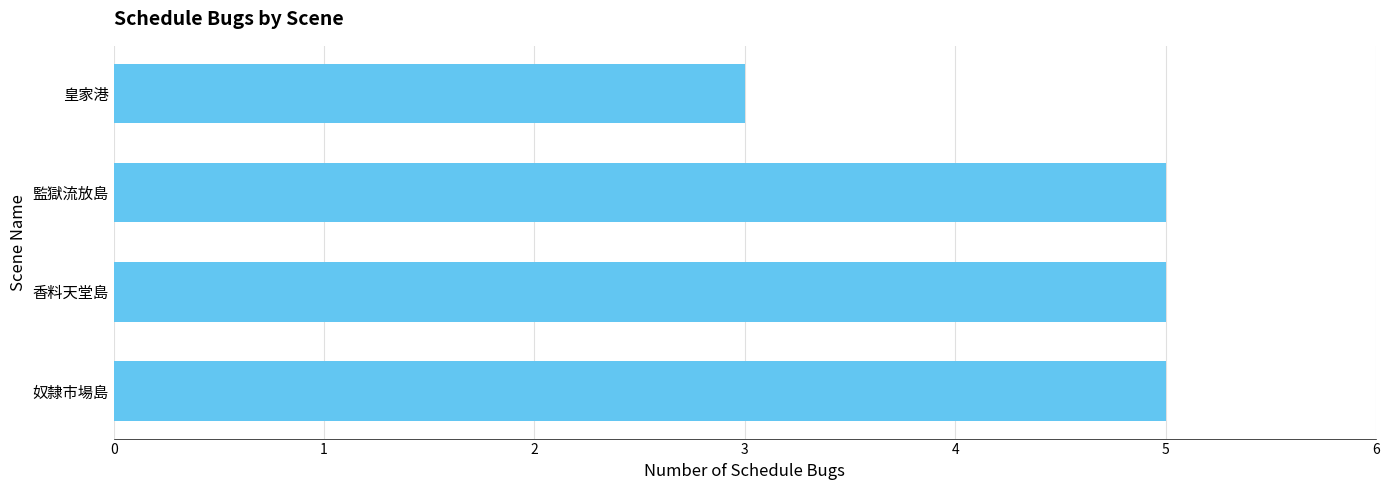

Reading top to bottom, extract all data points from this chart.

3	5	5	5